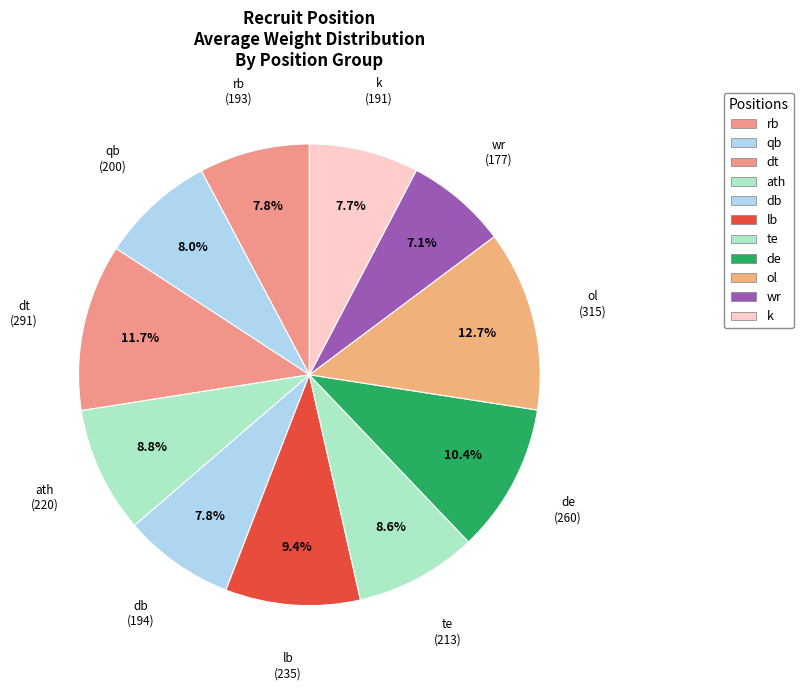

How many segments does this pie chart have?

11